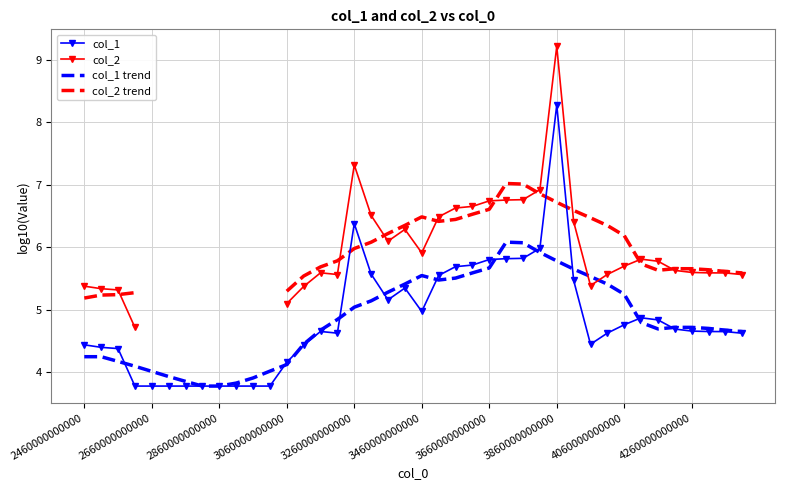

What is the highest value of the col_1 trend series?

6.1